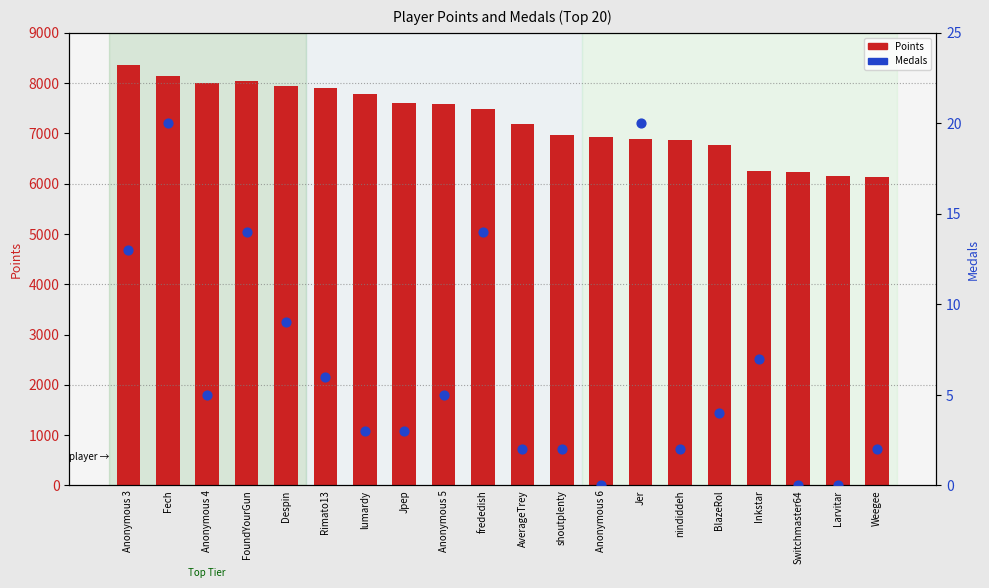

Which series contains the highest Y value?

Points